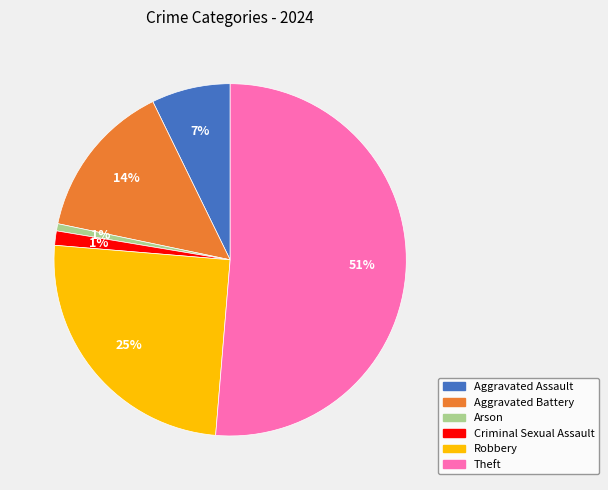

Does any single category account for the majority?

Yes